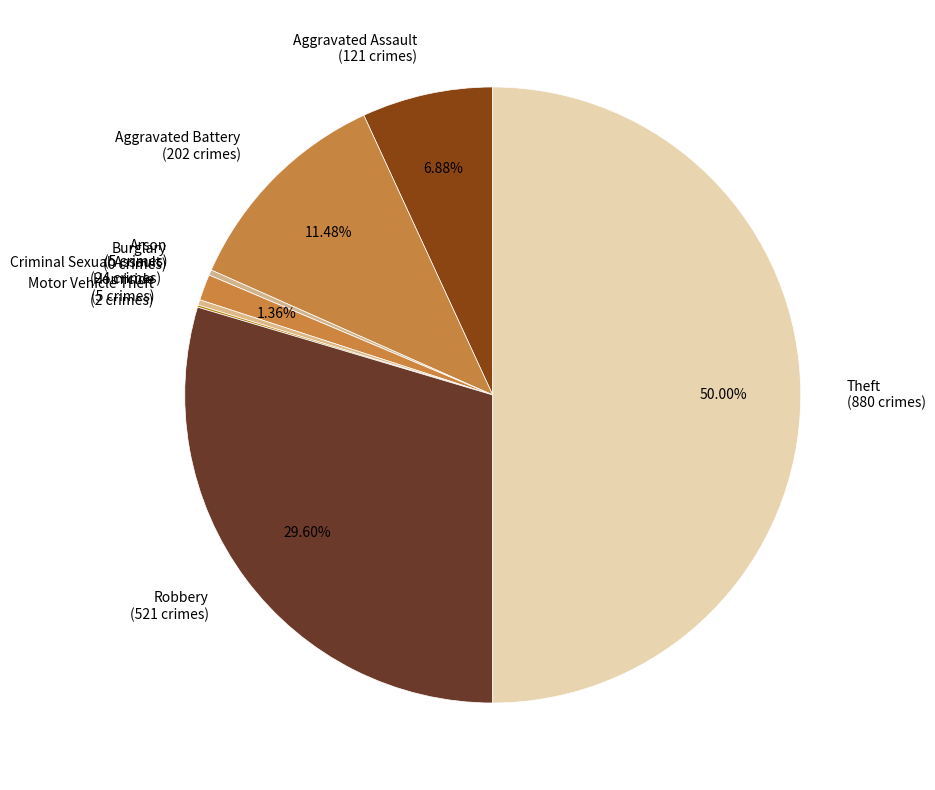

What is the ratio of the value at Aggravated Assault (121 crimes) to the value at Homicide (5 crimes)?

24.2